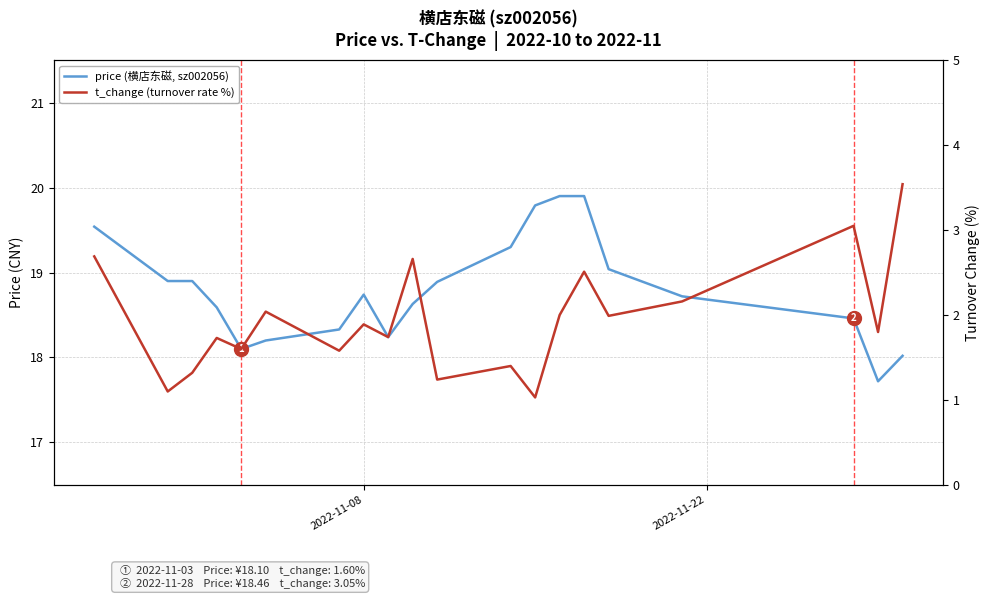

How many lines are shown in the chart?

2